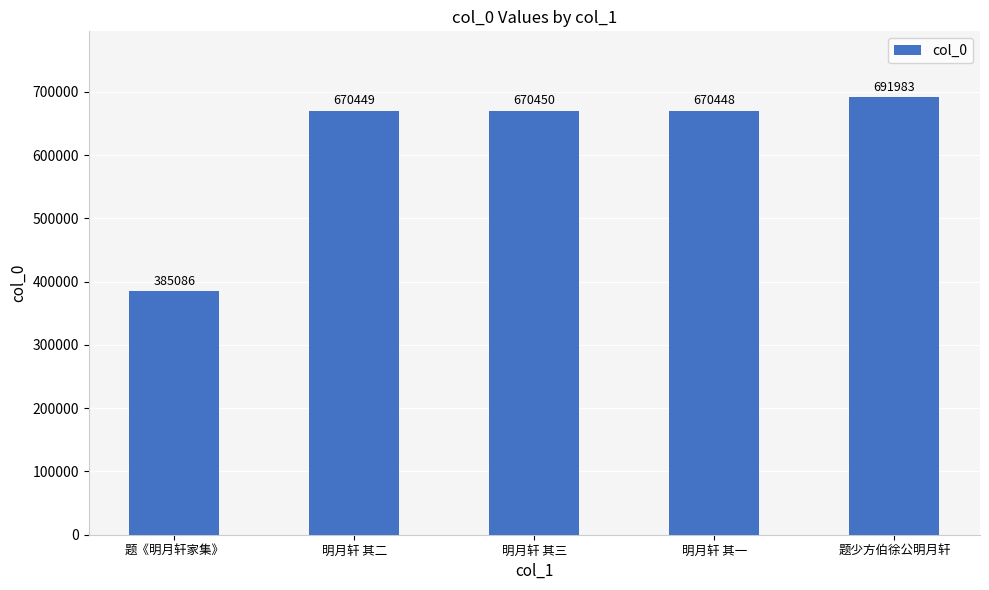

Is it true that the value at 明月轩 其三 is 670450?

True